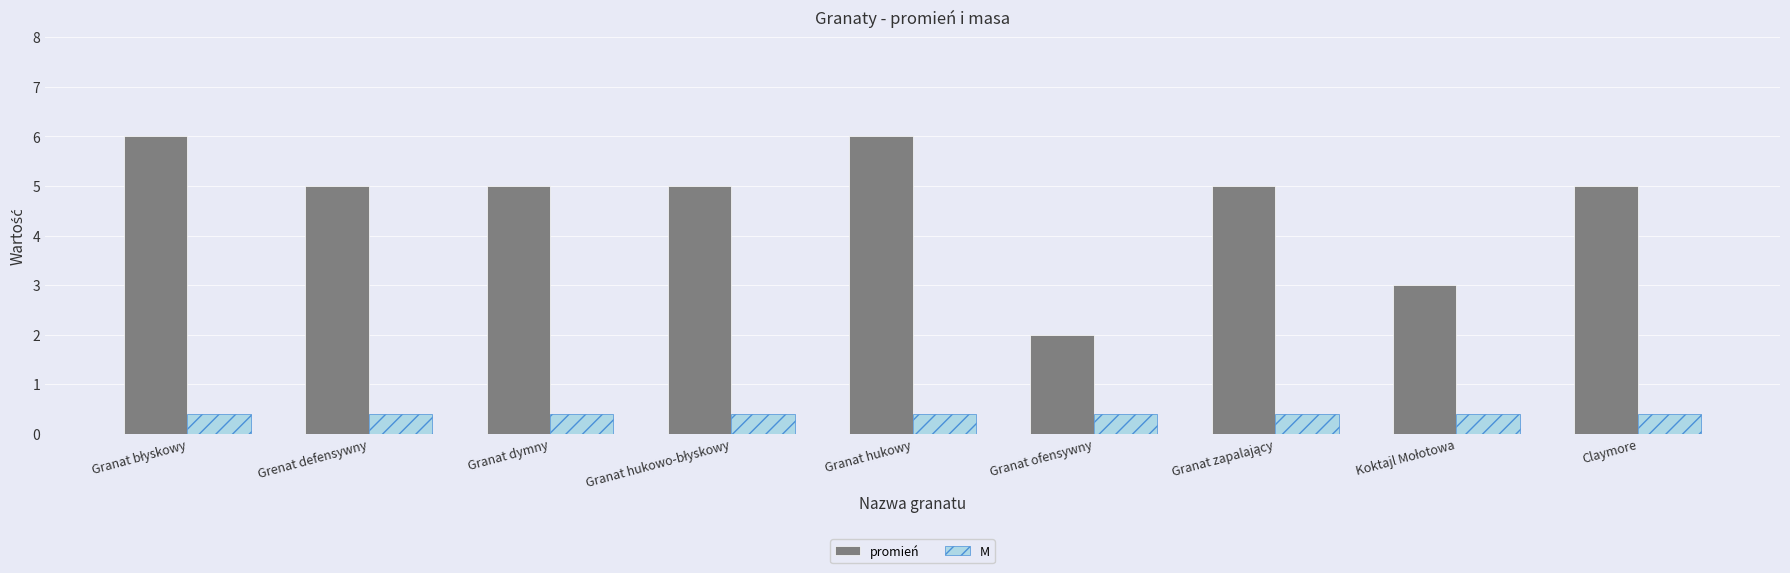

How many bars are there in each group?

2